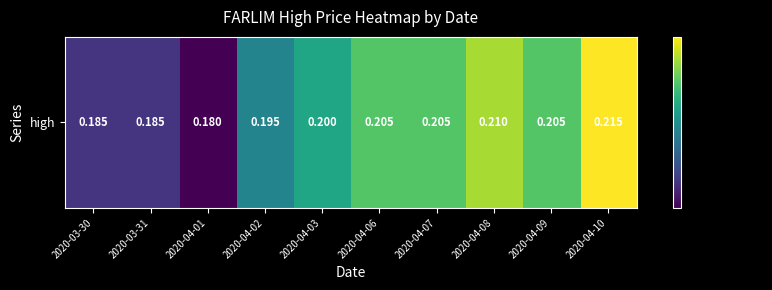

Reading left to right, list all the values displayed in this chart.

2020-03-30=0.2	2020-03-31=0.2	2020-04-01=0.2	2020-04-02=0.2	2020-04-03=0.2	2020-04-06=0.2	2020-04-07=0.2	2020-04-08=0.2	2020-04-09=0.2	2020-04-10=0.2